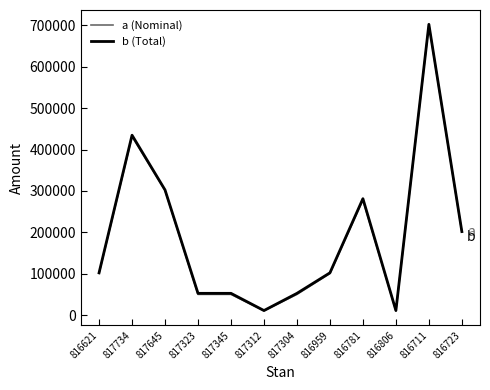

What is the spread (max minus min) of values at 817645?

975